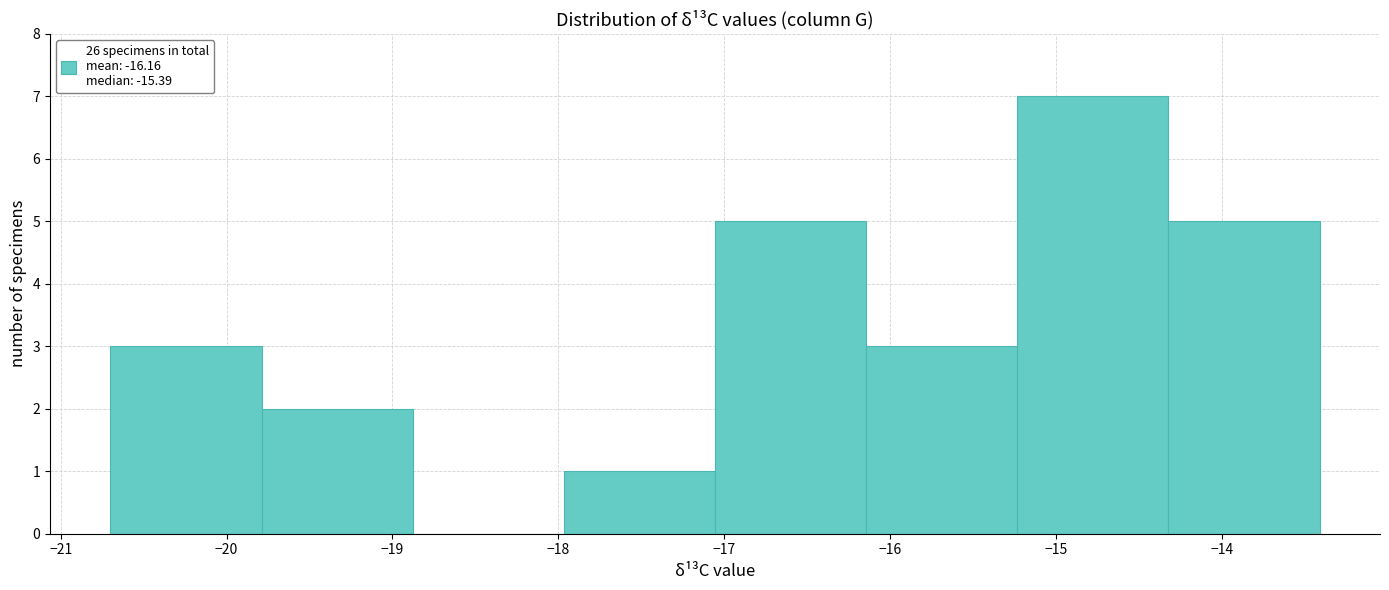

Reading left to right, list every bar in this chart as the range it spans on the x-axis followed by its height. Neither the bar edges nor the heights are printed on the chart, so give them approximately, as read against the axes.

-20.7 to -19.8: 3
-19.8 to -18.9: 2
-18.9 to -18.0: 0
-18.0 to -17.1: 1
-17.1 to -16.1: 5
-16.1 to -15.2: 3
-15.2 to -14.3: 7
-14.3 to -13.4: 5